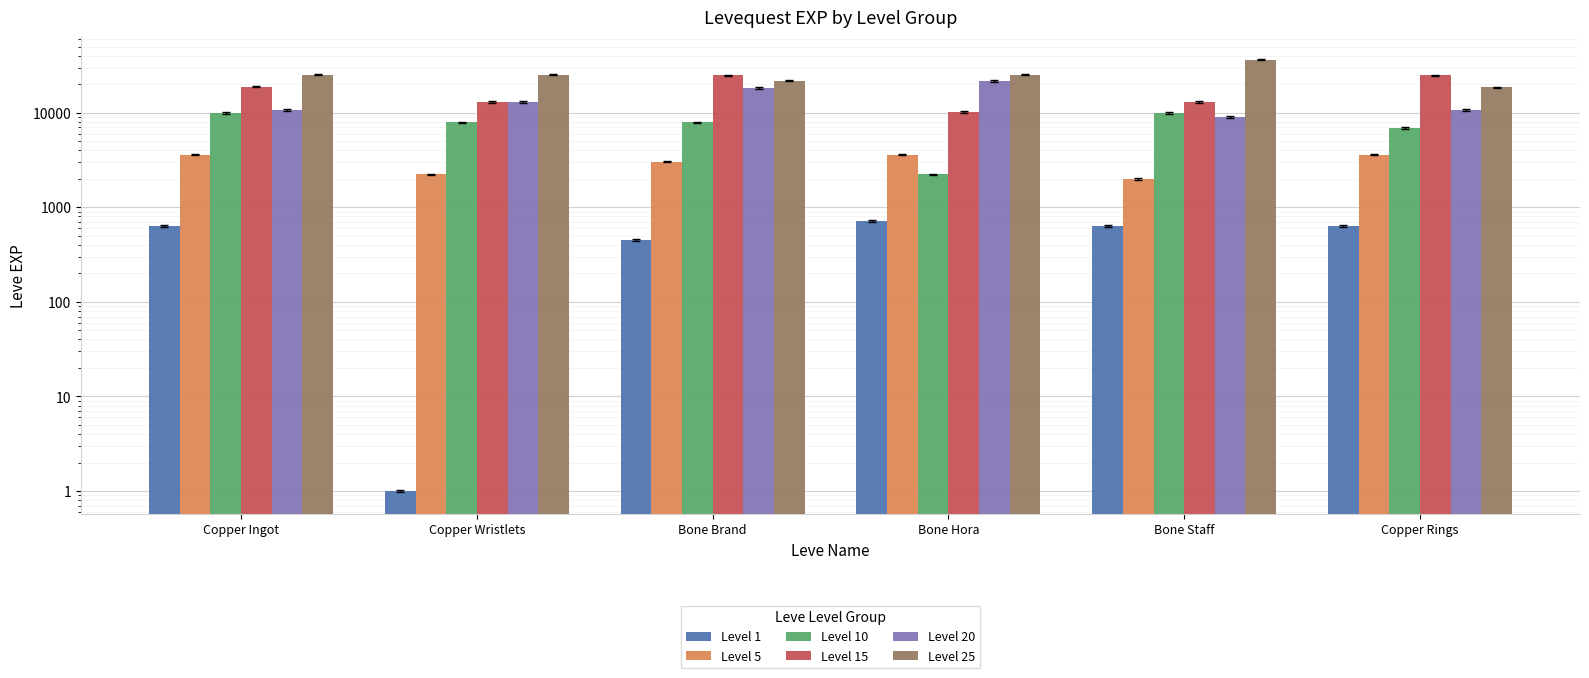

Reading left to right, extract all data points from this chart.

Level 1: Copper Ingot=630	Copper Wristlets=1	Bone Brand=450	Bone Hora=720	Bone Staff=630	Copper Rings=630
Level 5: Copper Ingot=3600	Copper Wristlets=2230	Bone Brand=3040	Bone Hora=3600	Bone Staff=1980	Copper Rings=3600
Level 10: Copper Ingot=9990	Copper Wristlets=7880	Bone Brand=7880	Bone Hora=2230	Bone Staff=9990	Copper Rings=6880
Level 15: Copper Ingot=18910	Copper Wristlets=13040	Bone Brand=24790	Bone Hora=10100	Bone Staff=13040	Copper Rings=24790
Level 20: Copper Ingot=10710	Copper Wristlets=12960	Bone Brand=18290	Bone Hora=21600	Bone Staff=8990	Copper Rings=10710
Level 25: Copper Ingot=25250	Copper Wristlets=25250	Bone Brand=21830	Bone Hora=25250	Bone Staff=36390	Copper Rings=18490